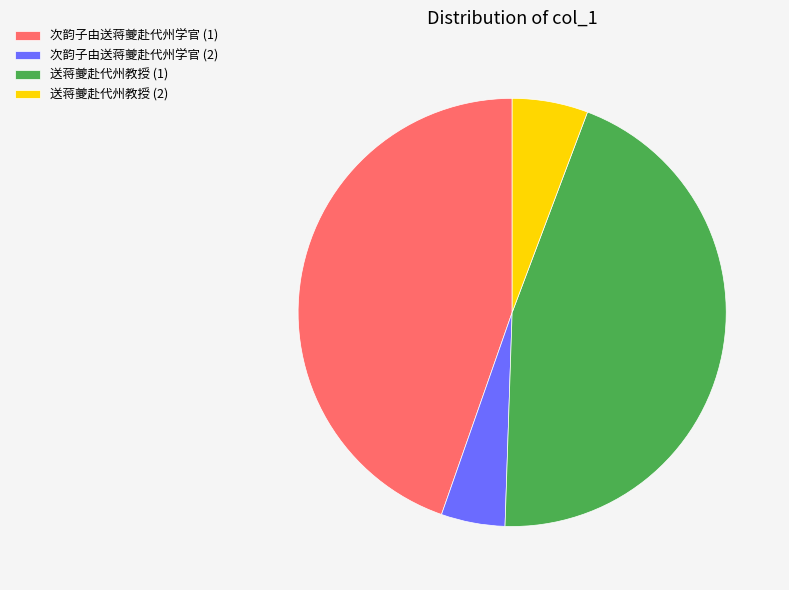

Is it true that 送蒋夔赴代州教授 (2) is 11% of the pie?

False